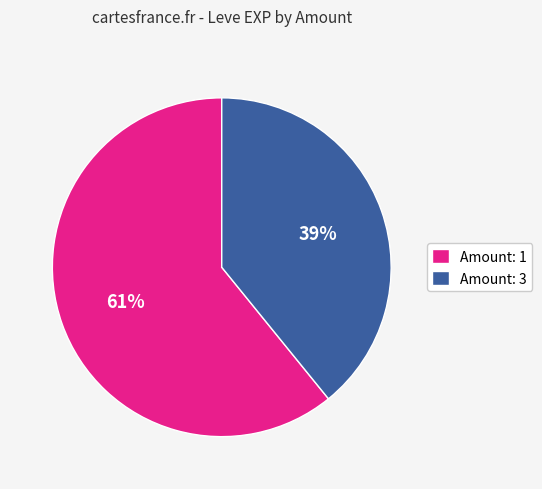

How many slices are in this pie chart?

2